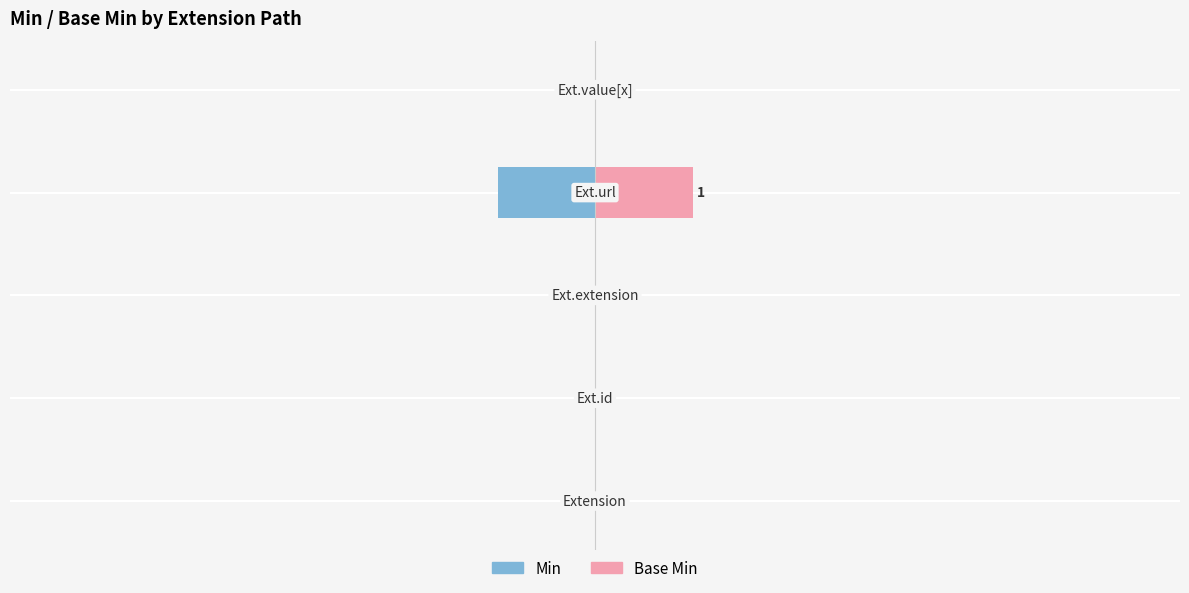

What is the difference between the Min values at 4 and 3?

1